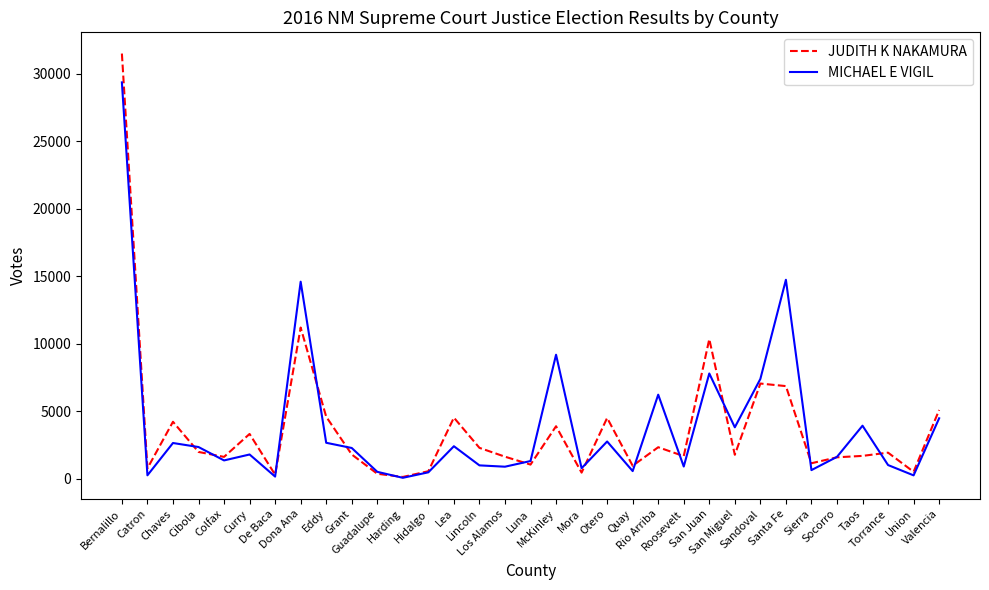

List the series in order of their peak value, lowest first.

MICHAEL E VIGIL, JUDITH K NAKAMURA